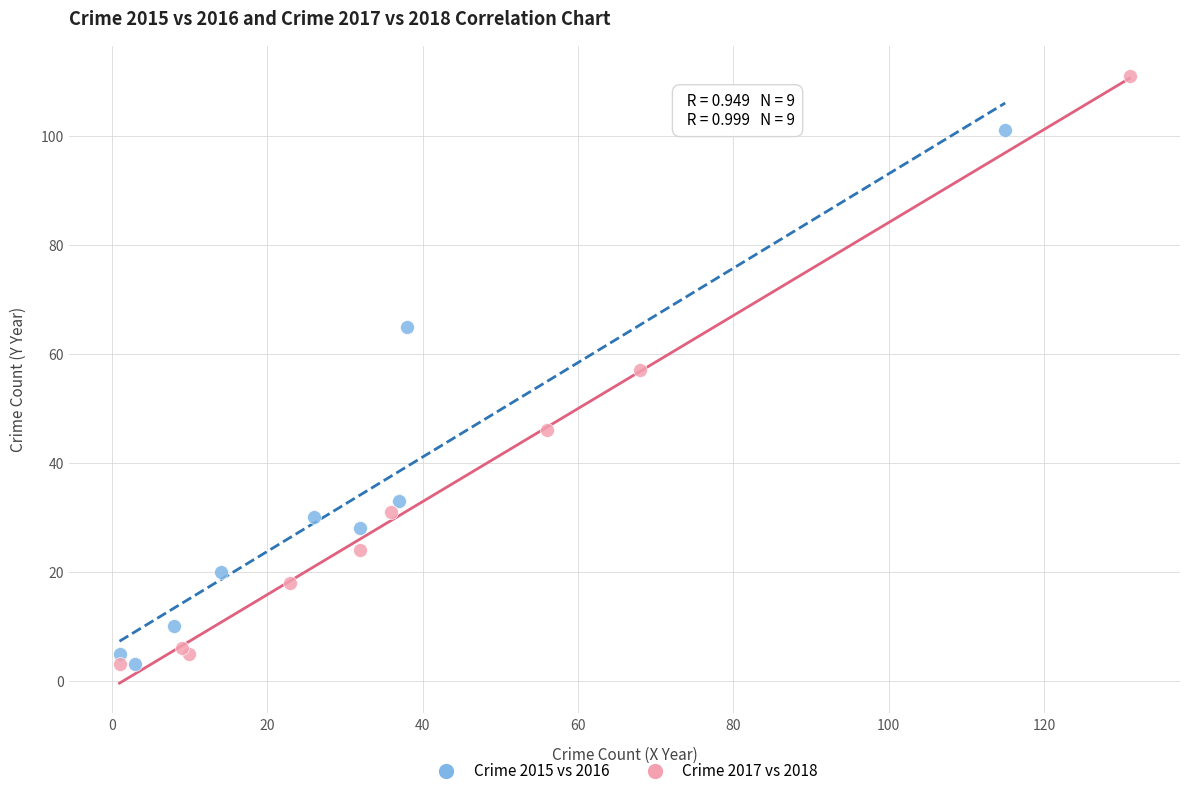

Which series contains the highest Y value?

Crime 2017 vs 2018